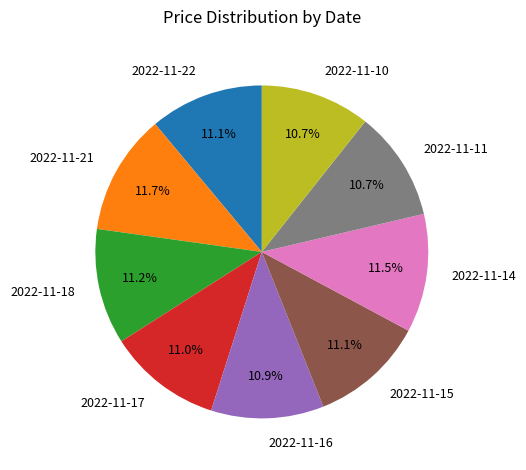

How many segments does this pie chart have?

9